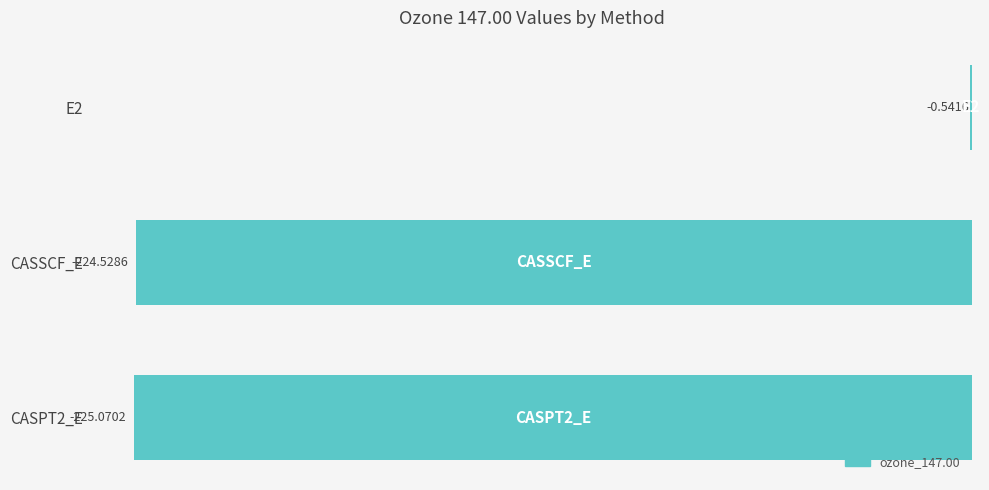

What is the sum of the values at CASSCF_E and E2?

-225.1